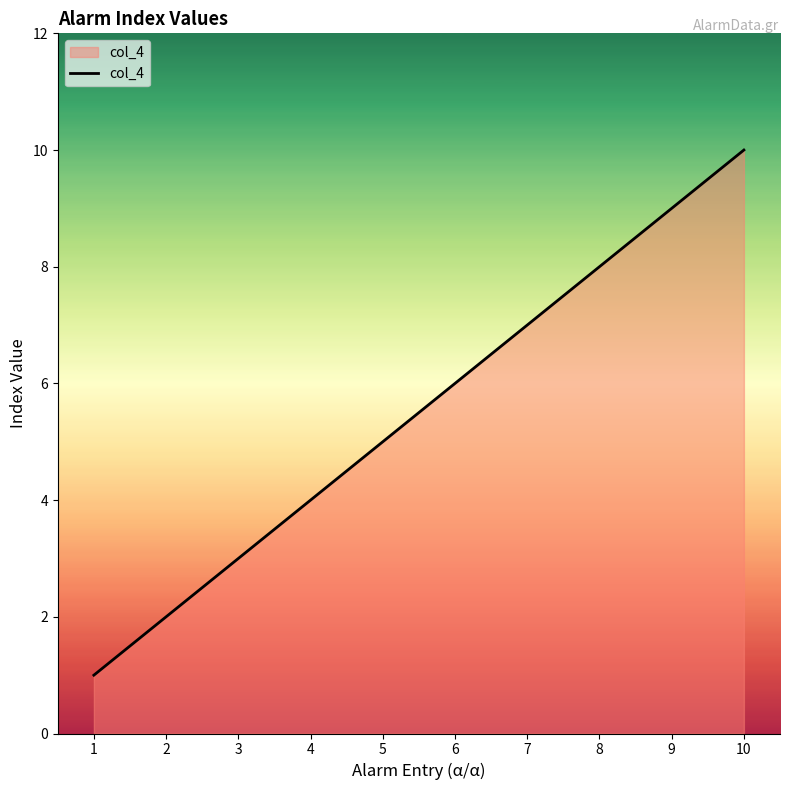

Which label corresponds to the largest value in the chart?

10